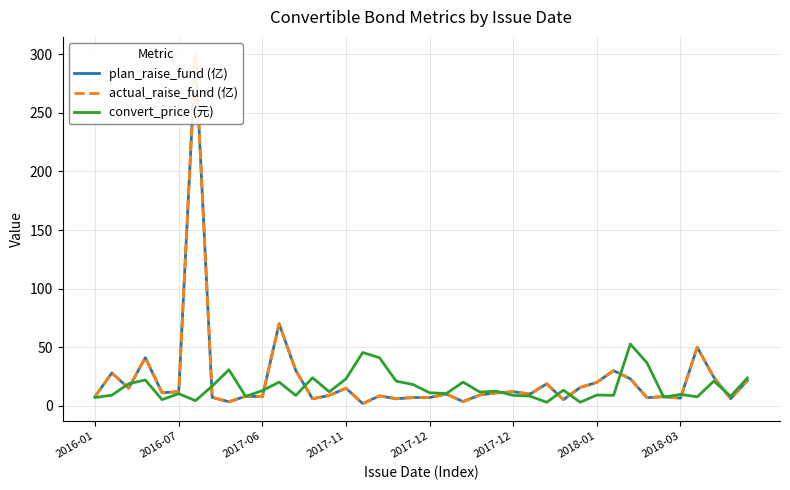

Is it true that convert_price (元) equals 20.9 at 14?

False